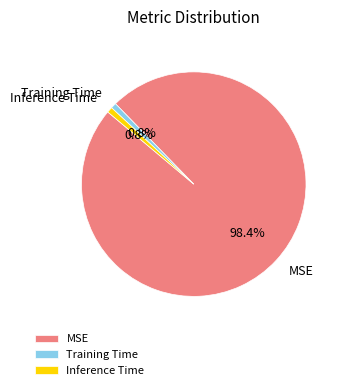

Does any single category account for the majority?

Yes